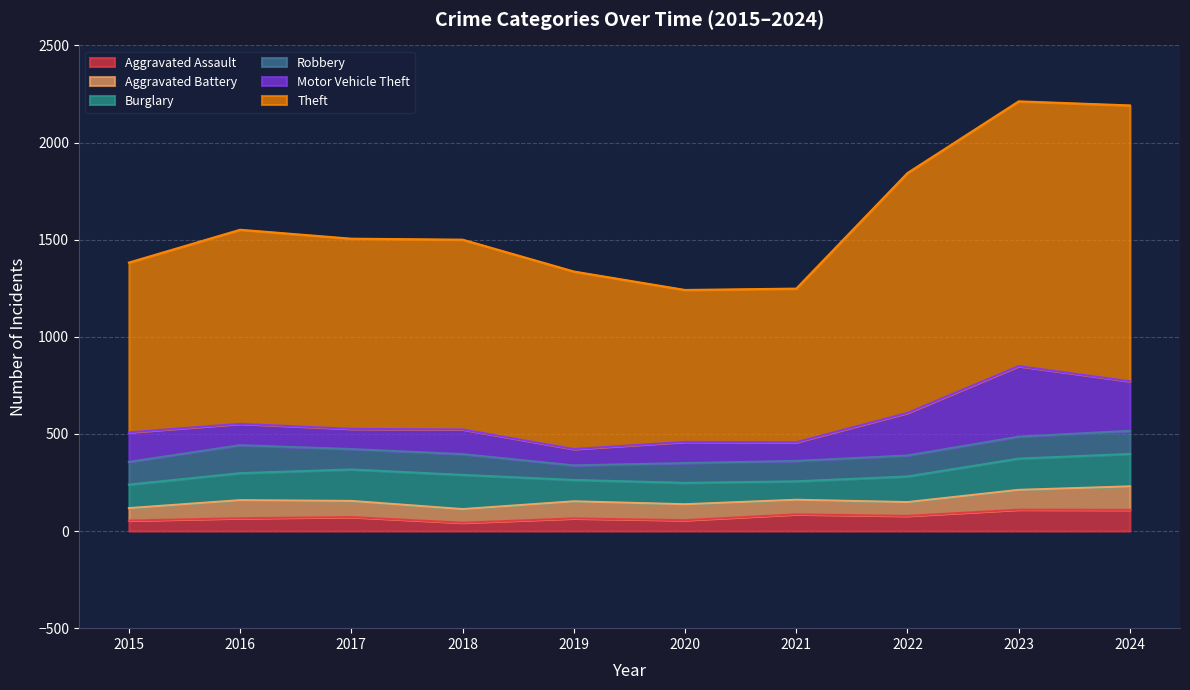

What is the sum of all Robbery values?

1095